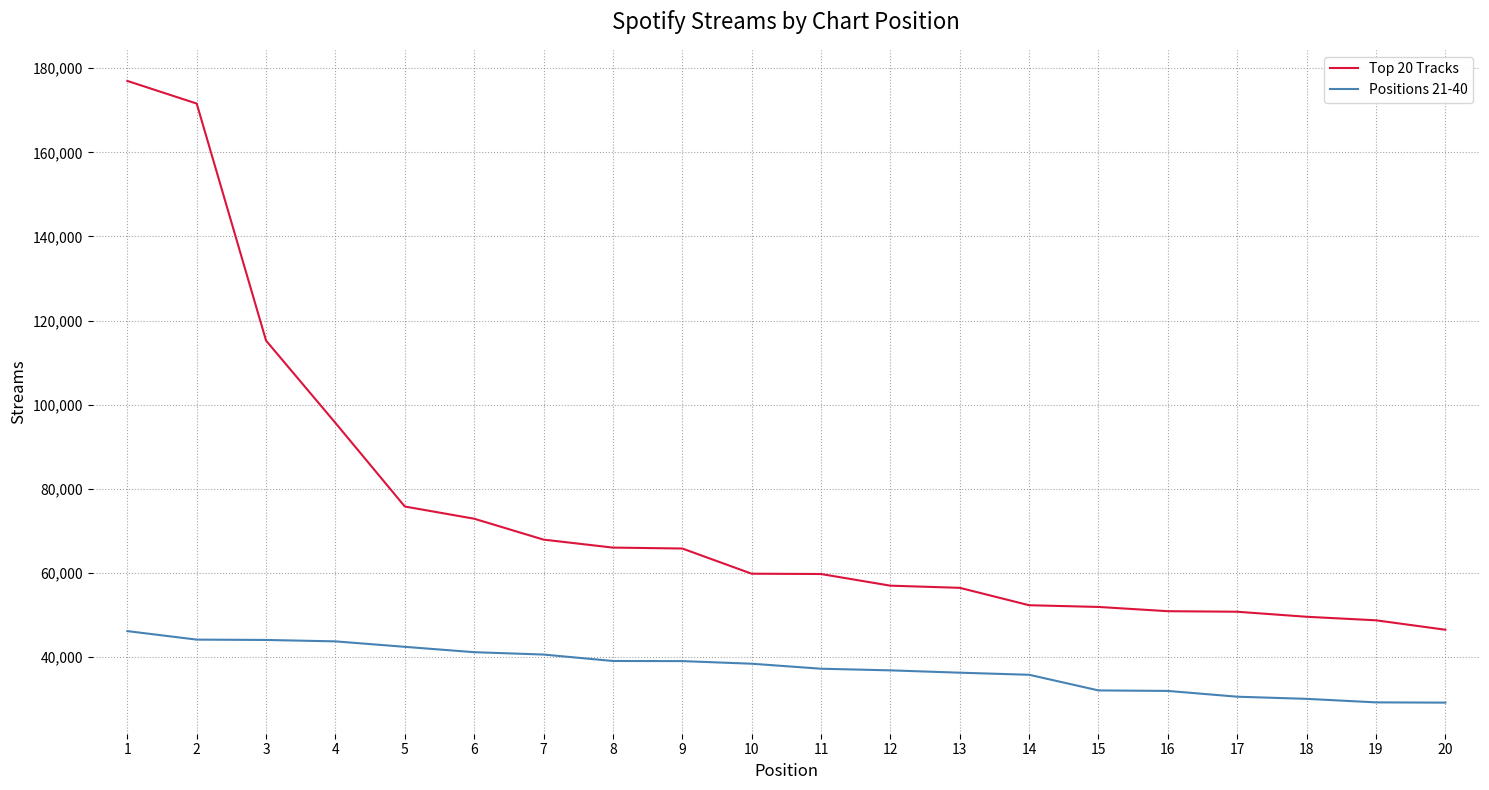

What is the approximate value of Positions 21-40 at 7?

40647